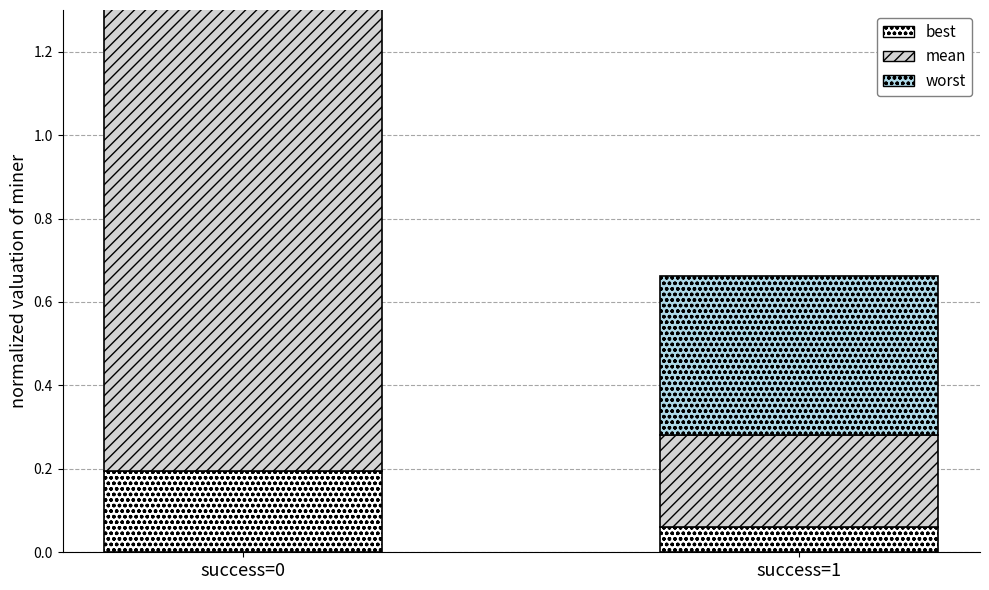

Which has a higher value, success=1 or success=0?

success=0